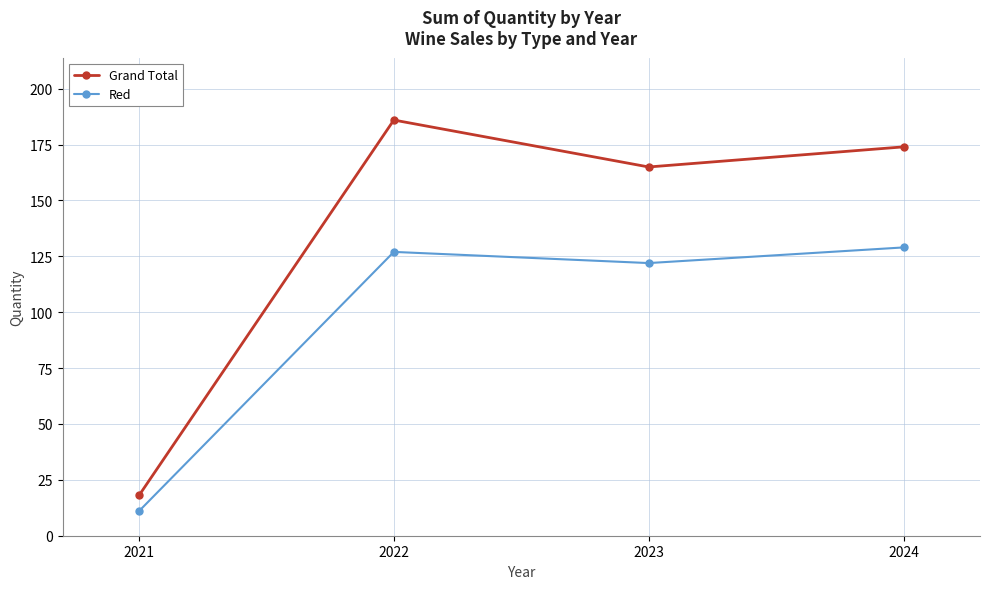

What is the average value of the Grand Total series?

136